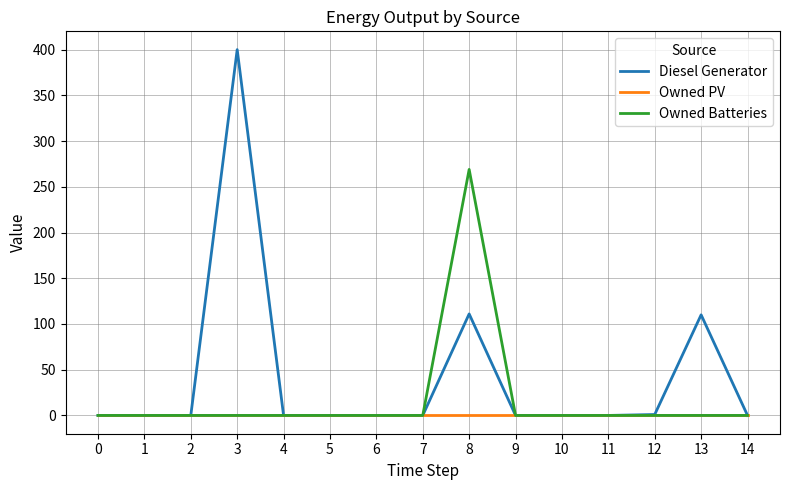

Between 6 and 13, which series saw the biggest shift?

Diesel Generator